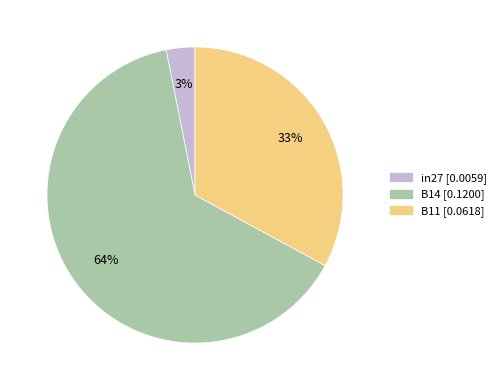

What is the change in value from in27 to B11?

+0.1